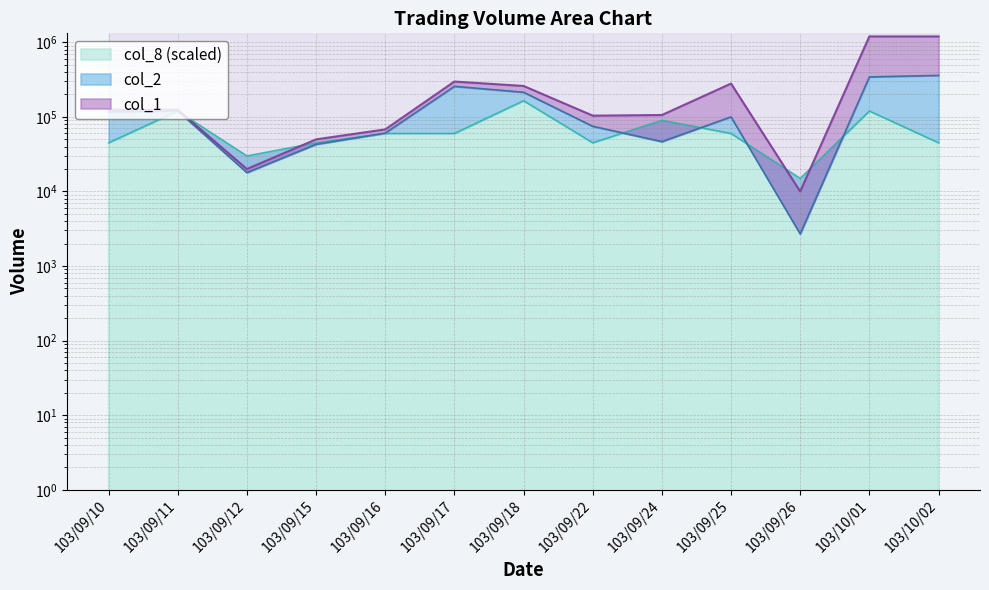

What is the label of the 10th point from the left?

103/09/25